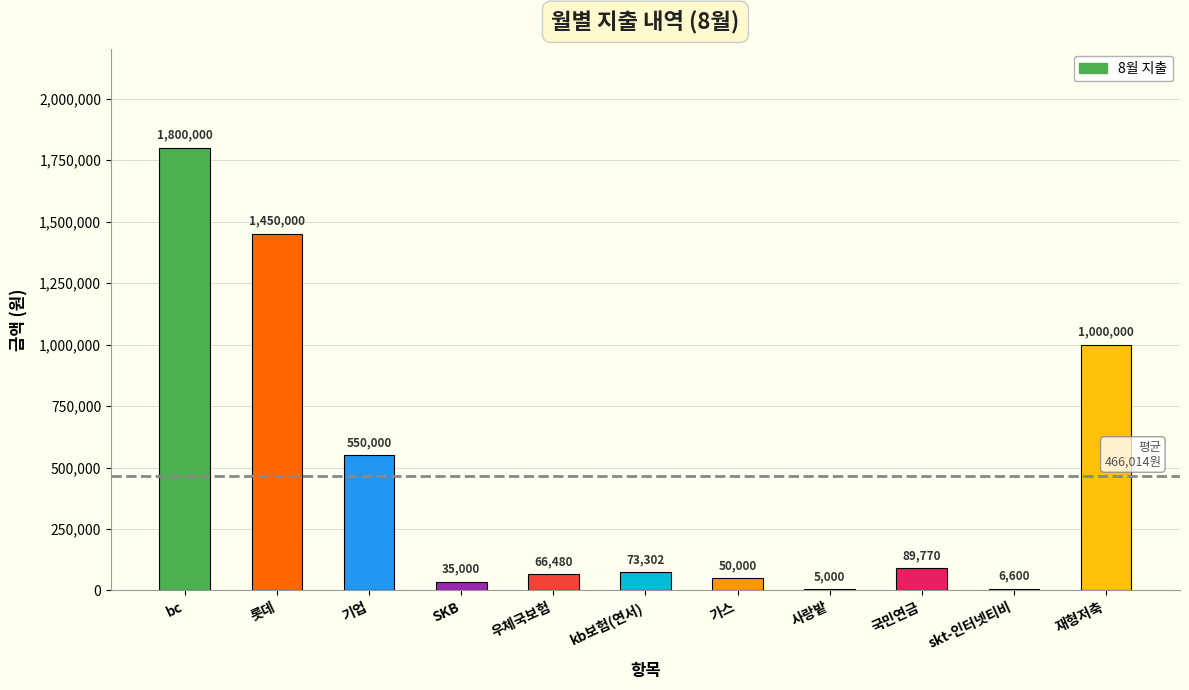

Read the value at 롯데.

1450000